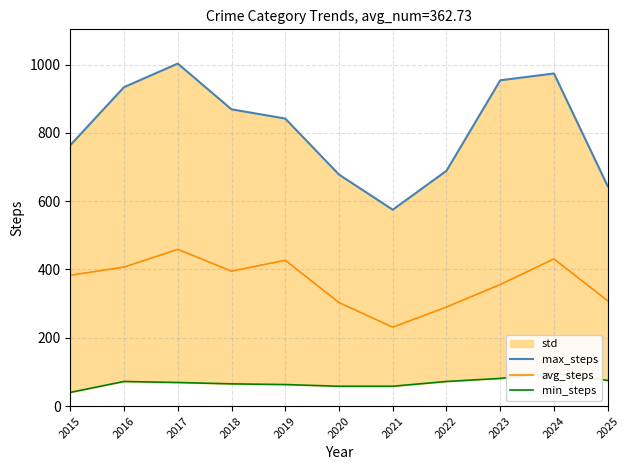

At 2025, list the series in order from smallest to largest.

min_steps, avg_steps, max_steps